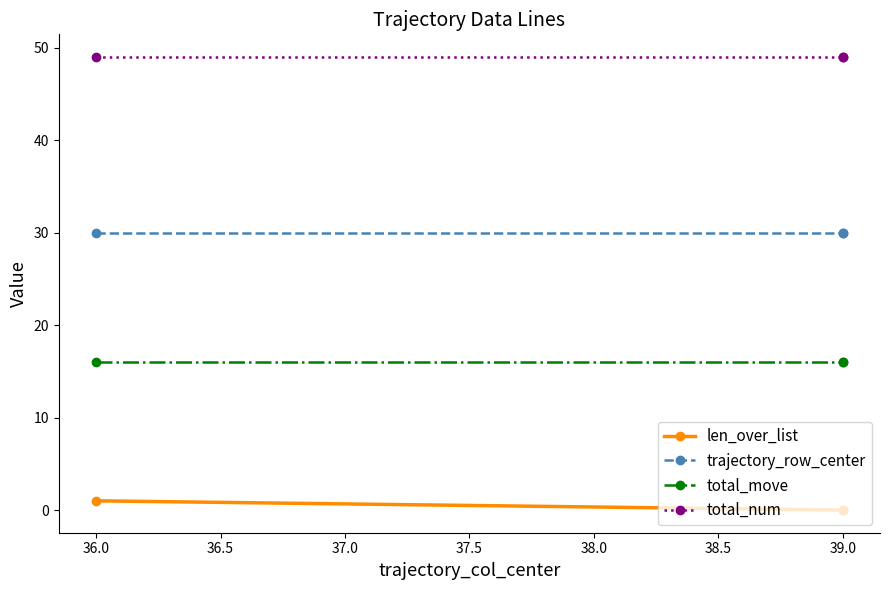

Between 39.0 and 36.0, which is larger?

36.0